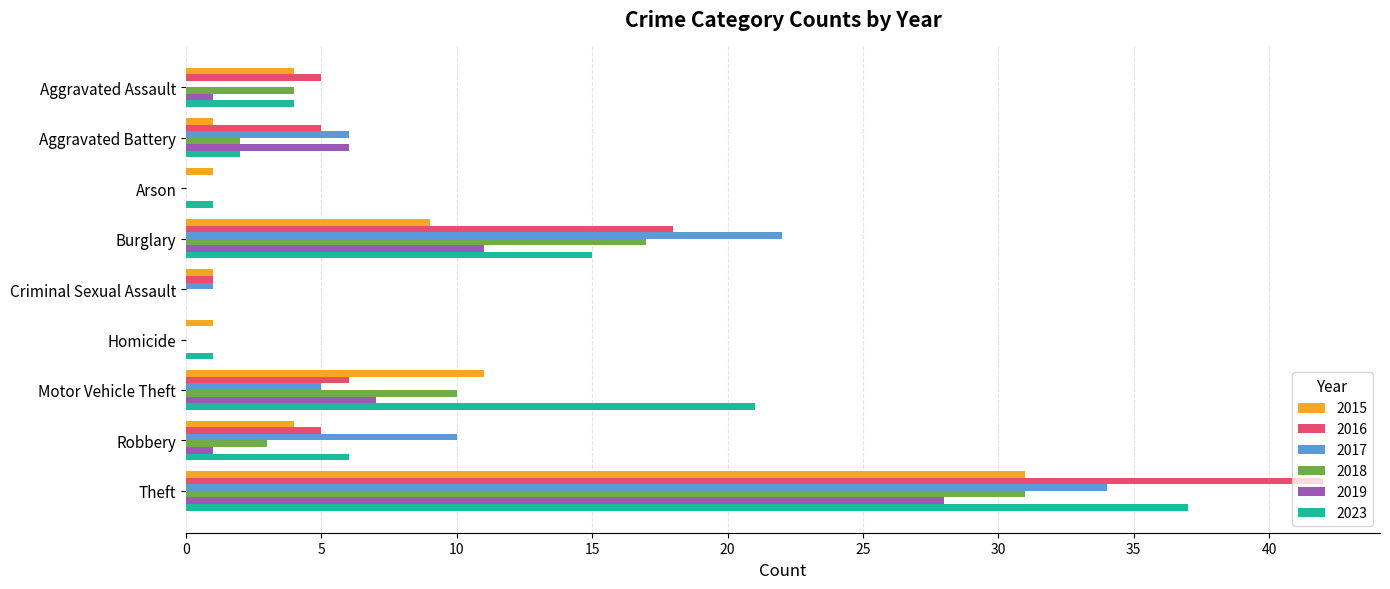

What is the sum of the 2019 values at Criminal Sexual Assault and Motor Vehicle Theft?

7